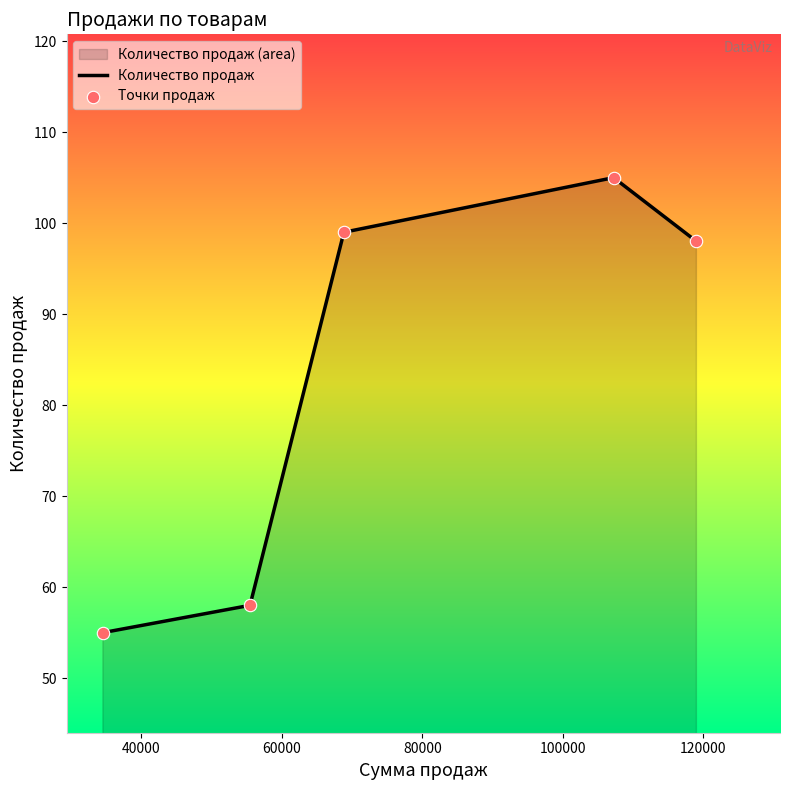

Which series has the largest total across all categories?

Количество продаж